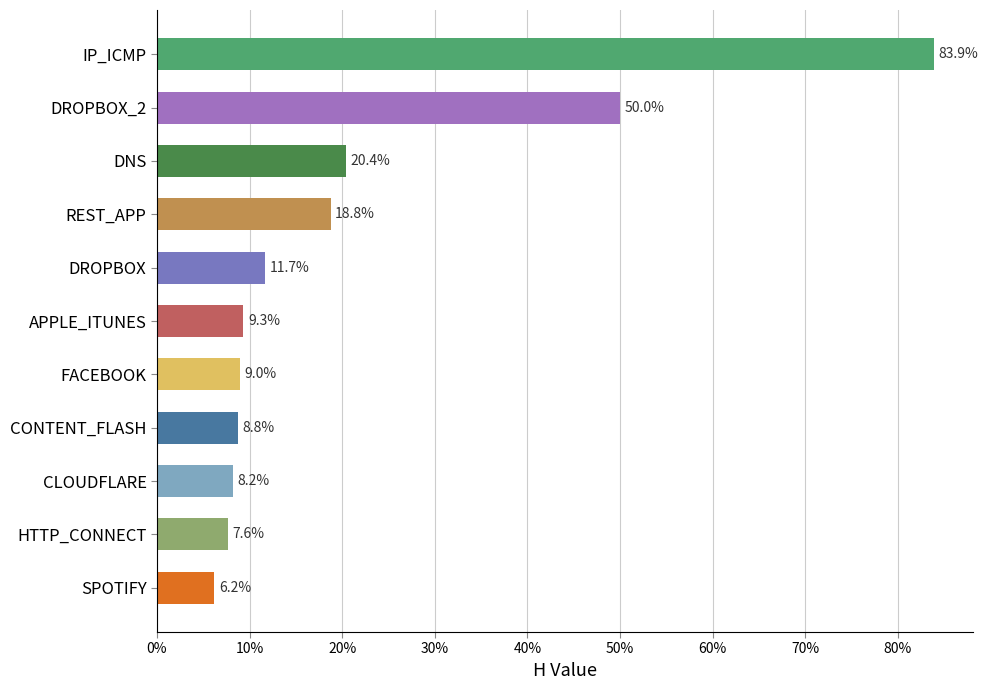

What is the average value?

0.2